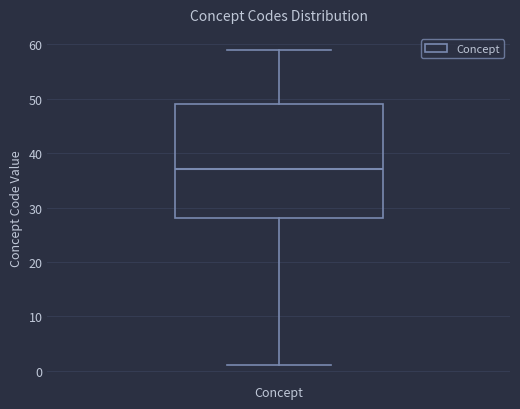

Transcribe this box plot: give where the median line is, the range the box spans, and where the two whiskers end, as read against the y-axis. The values are not printed on the chart, so give them approximately, as read against the axis.

median 37, box 28 to 49, whiskers 1 to 59